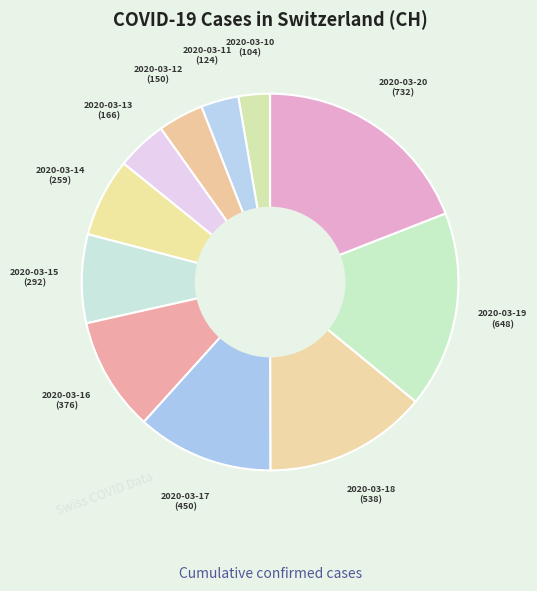

To the nearest percent, what is the average slice percentage?

9%